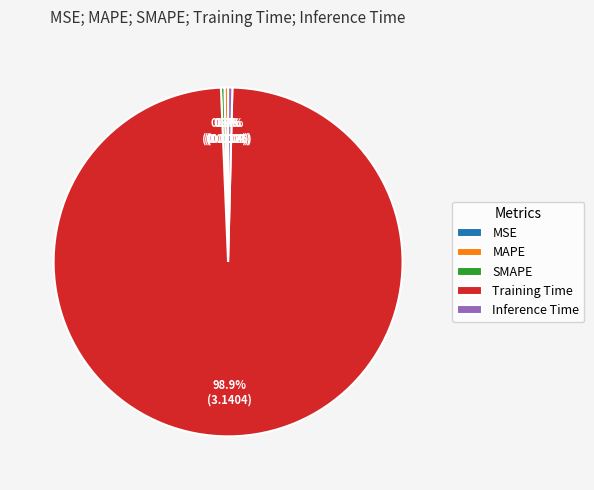

Which category has the biggest portion of the pie?

Training Time